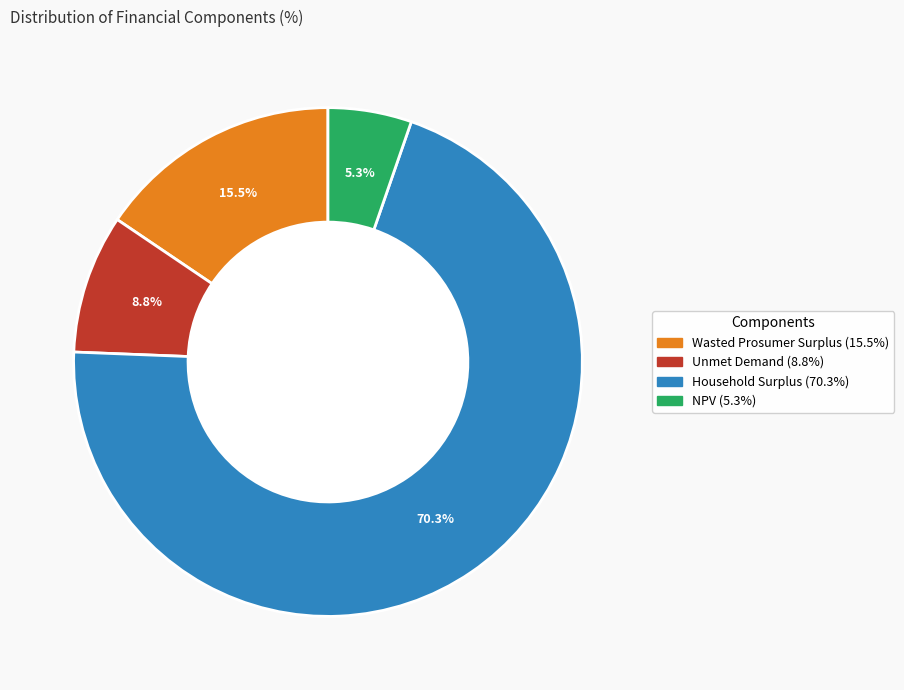

The Unmet Demand slice represents 9% of the pie. True or false?

True